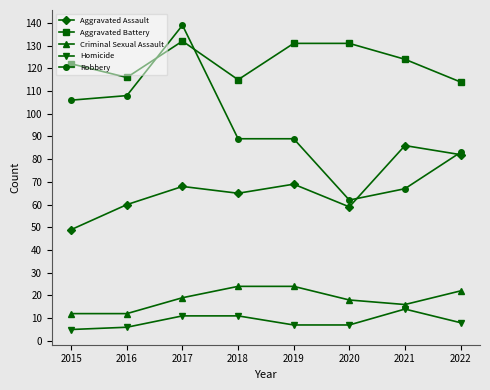

How many lines are shown in the chart?

5